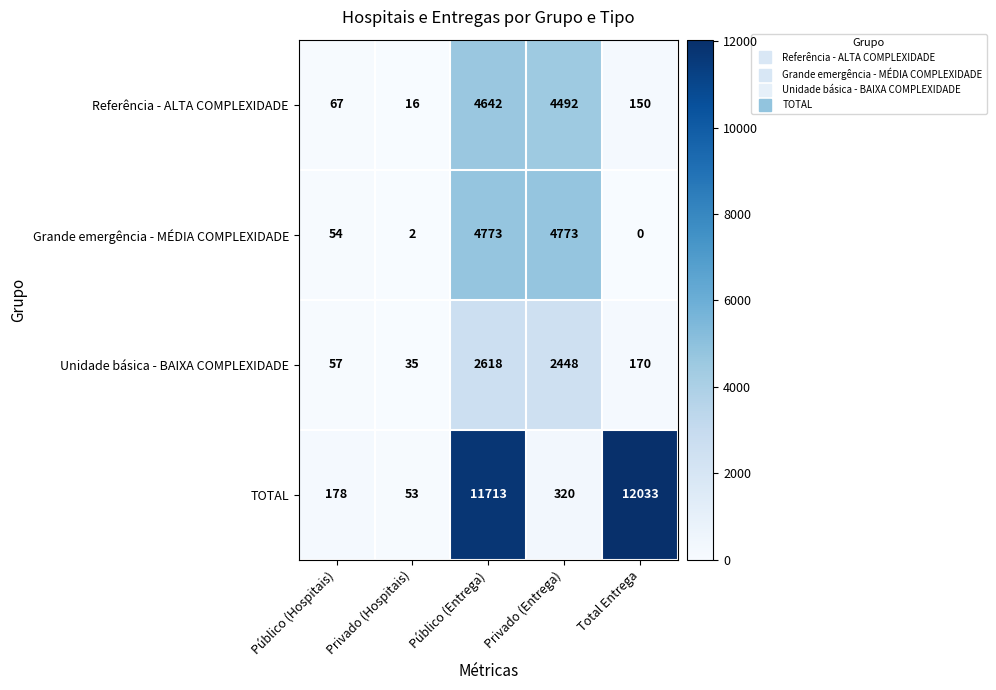

What is the average value of the TOTAL series?

4859